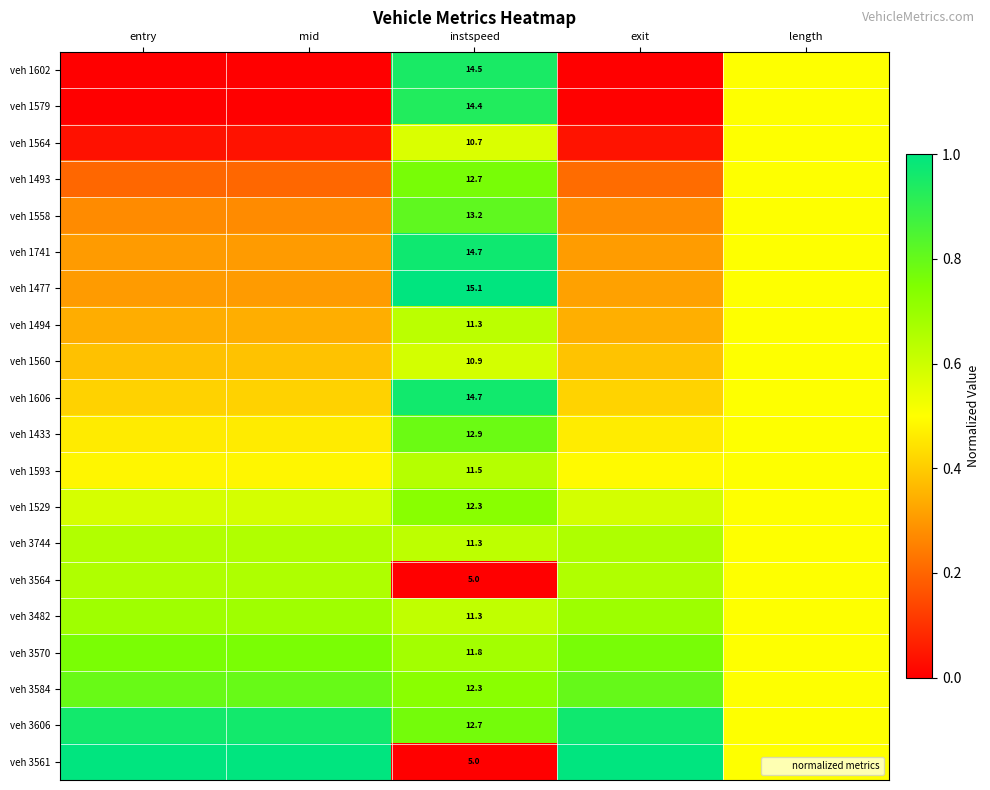

Is the value of veh 1602 at instspeed greater than the value of veh 1560 at mid?

Yes